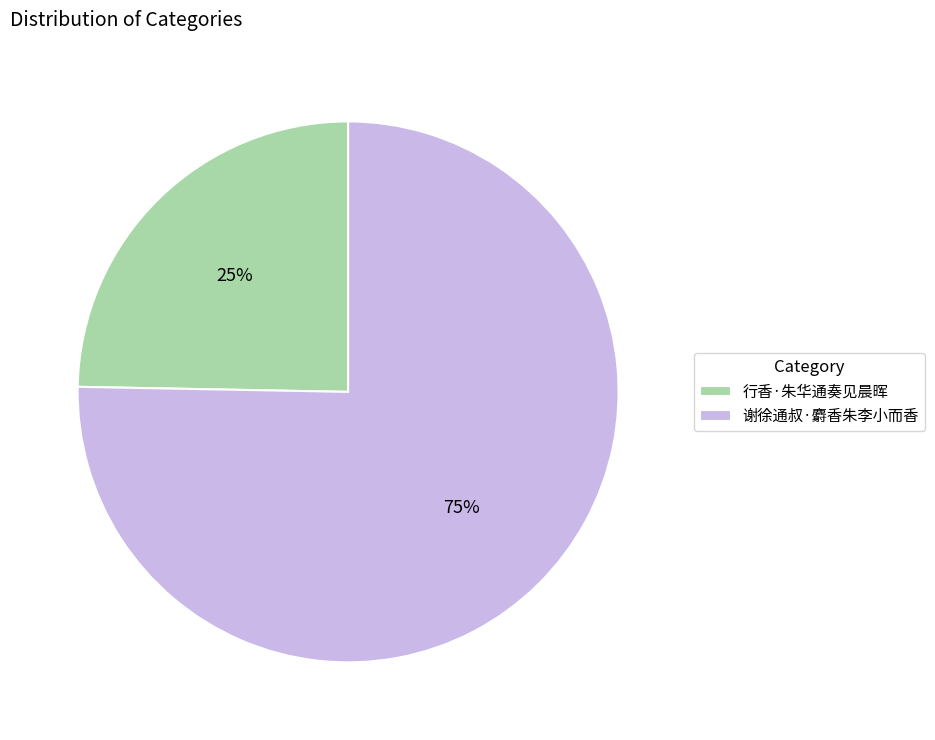

How many segments does this pie chart have?

2